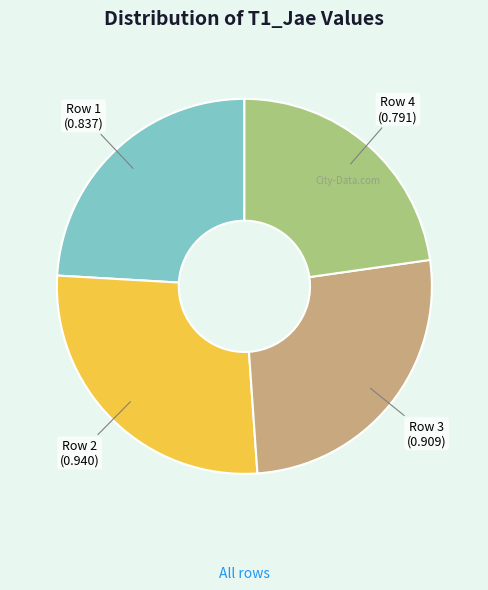

Rank the categories by value from highest to lowest.

Row 2, Row 3, Row 1, Row 4